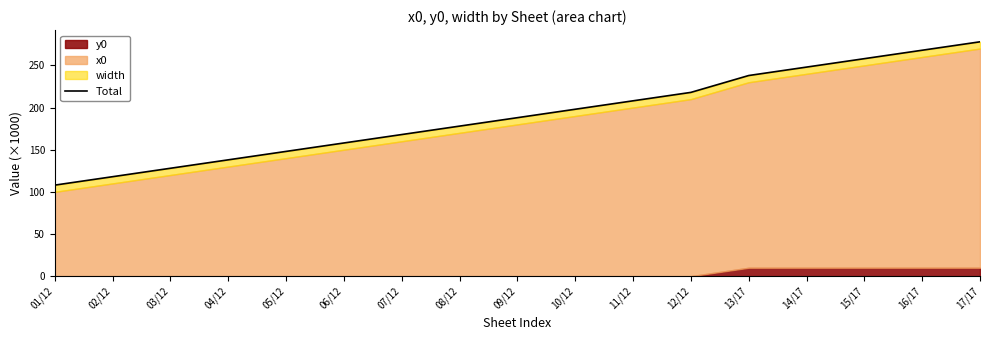

List the labels in order of value, largest first.

17/17, 16/17, 15/17, 14/17, 13/17, 12/12, 11/12, 10/12, 09/12, 08/12, 07/12, 06/12, 05/12, 04/12, 03/12, 02/12, 01/12